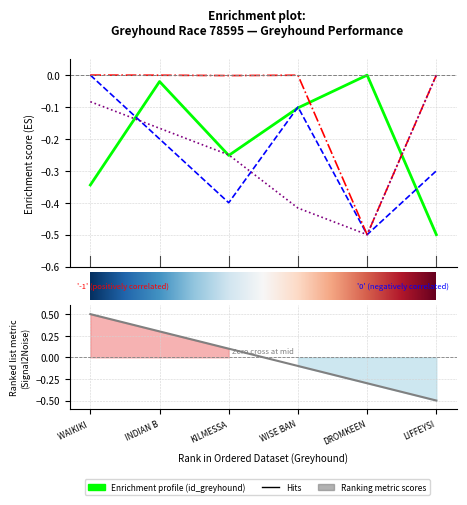

Which has a higher value, 0 or 3?

3